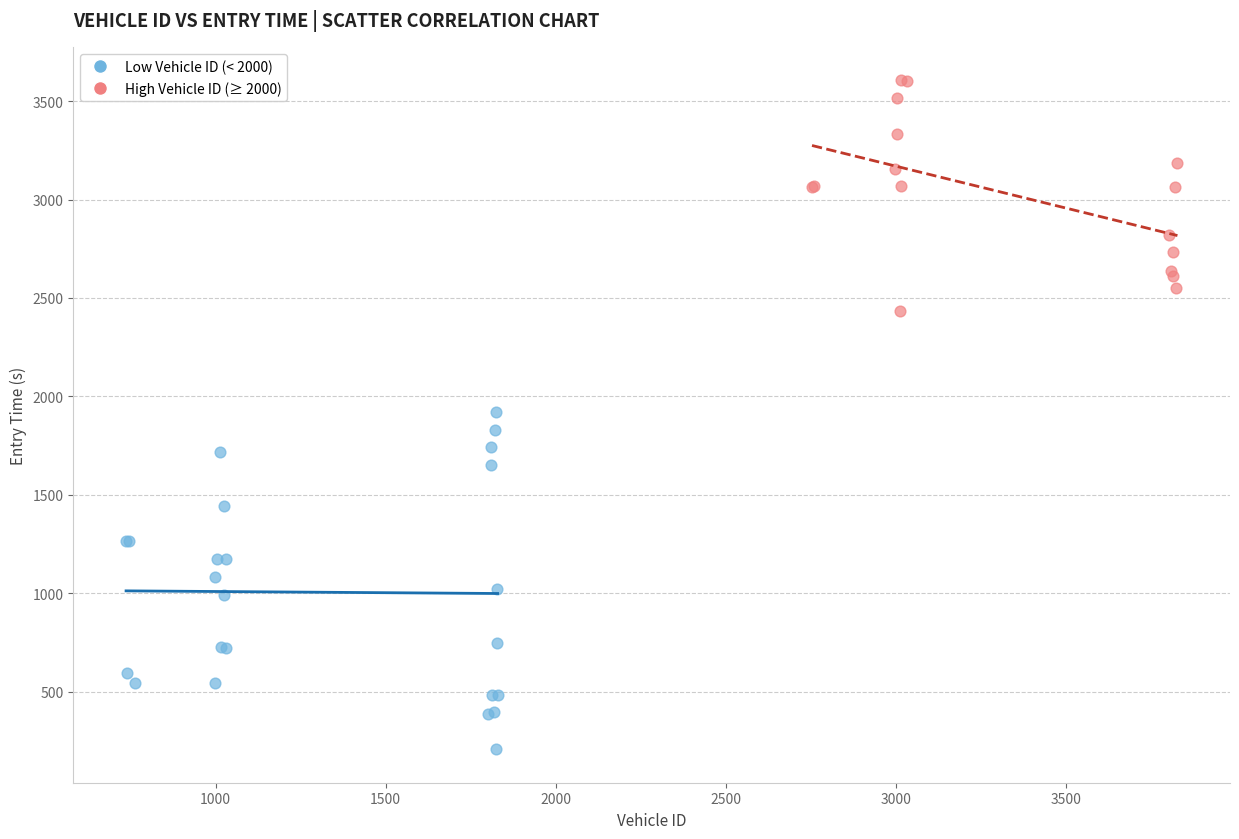

Which series contains the highest Y value?

High Vehicle ID (≥ 2000)